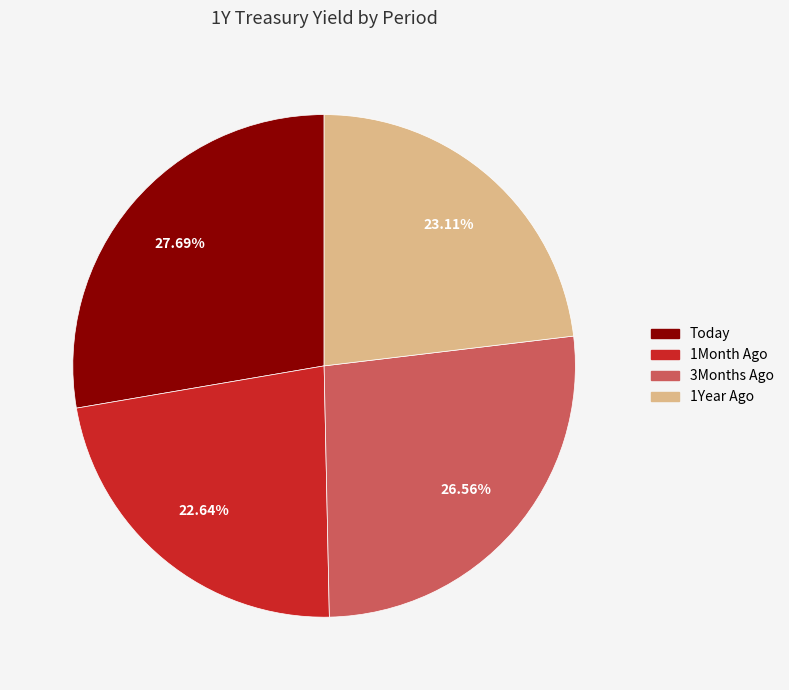

How many slices are in this pie chart?

4